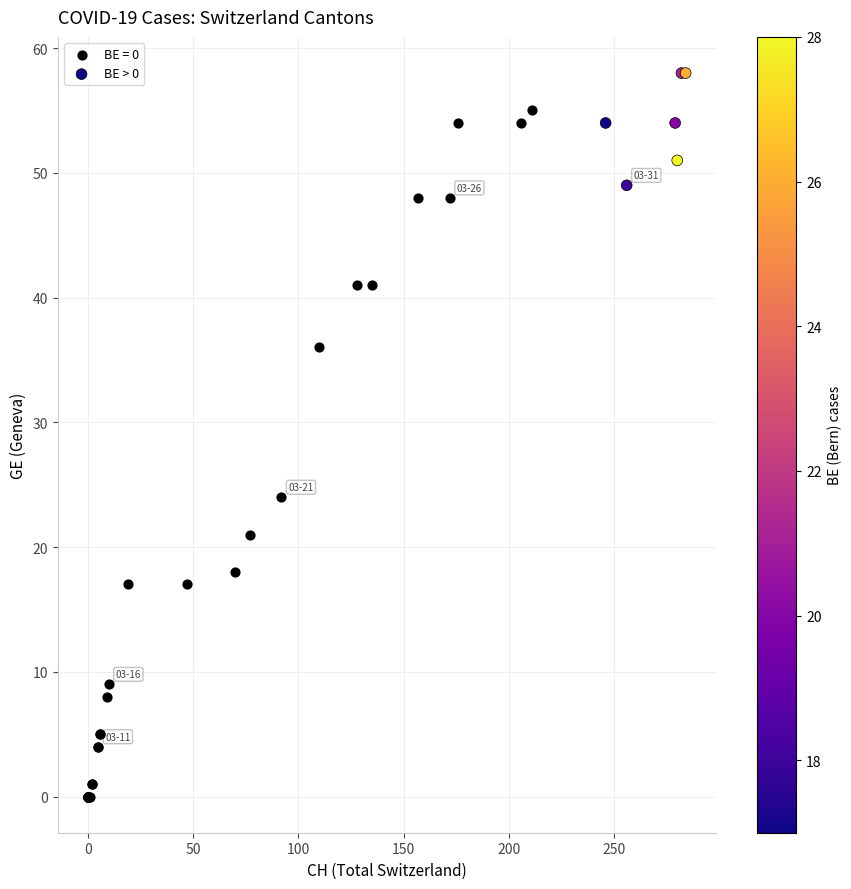

Which series reaches the maximum Y coordinate?

BE > 0